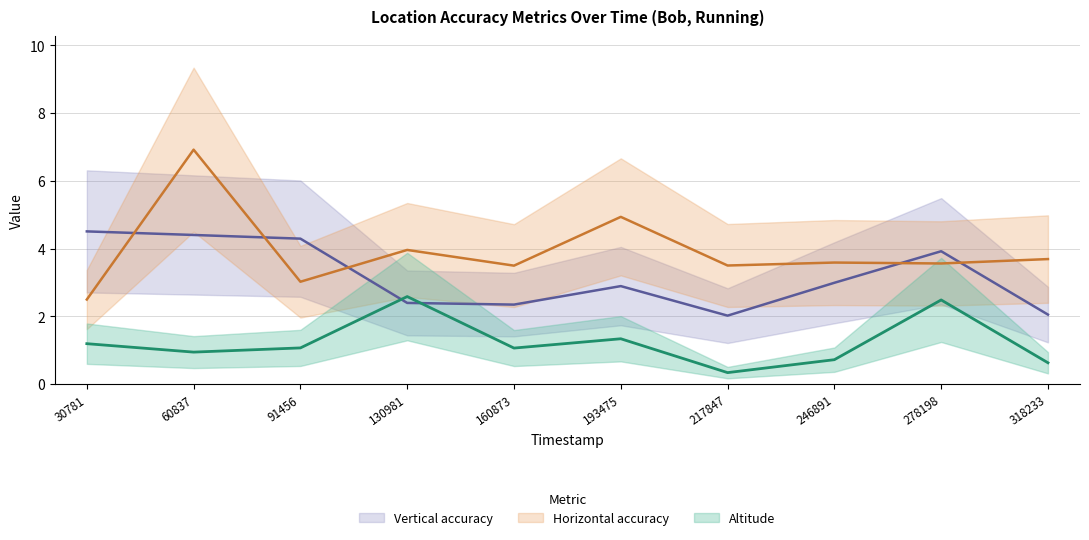

What is the approximate value of Horizontal accuracy at 160873?

3.5